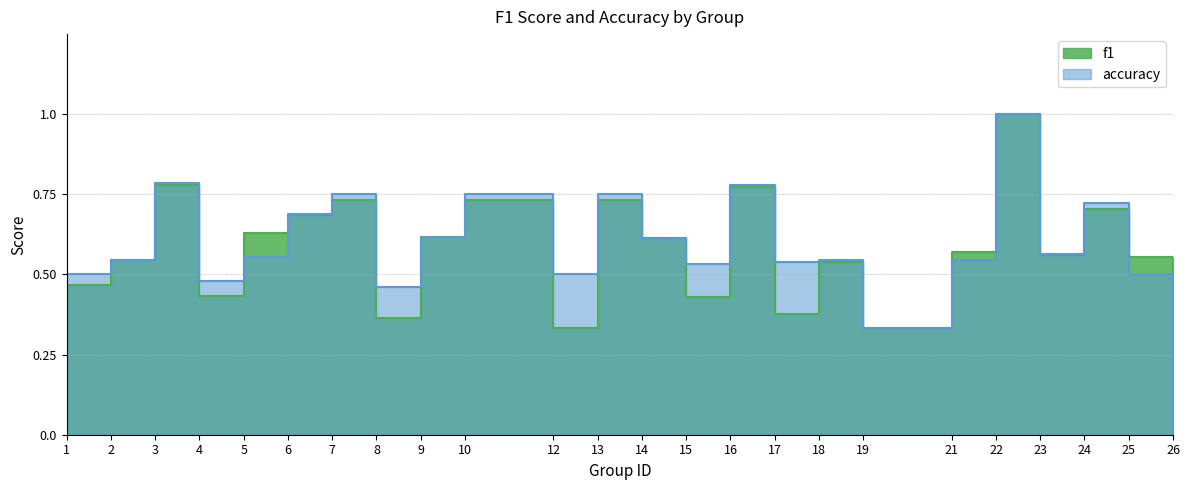

How many positive values does the accuracy series have?

23